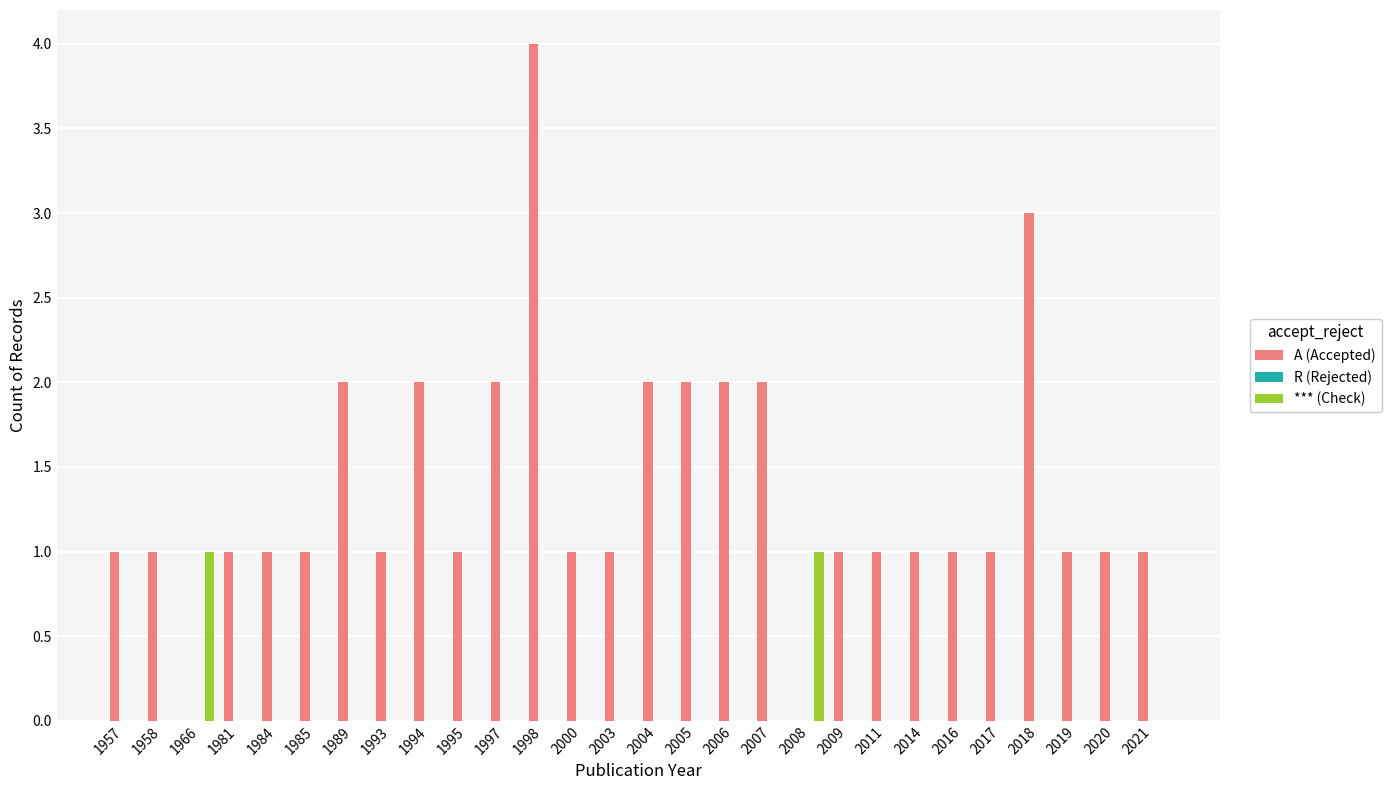

The A (Accepted) series shows 0 at 1958. True or false?

False